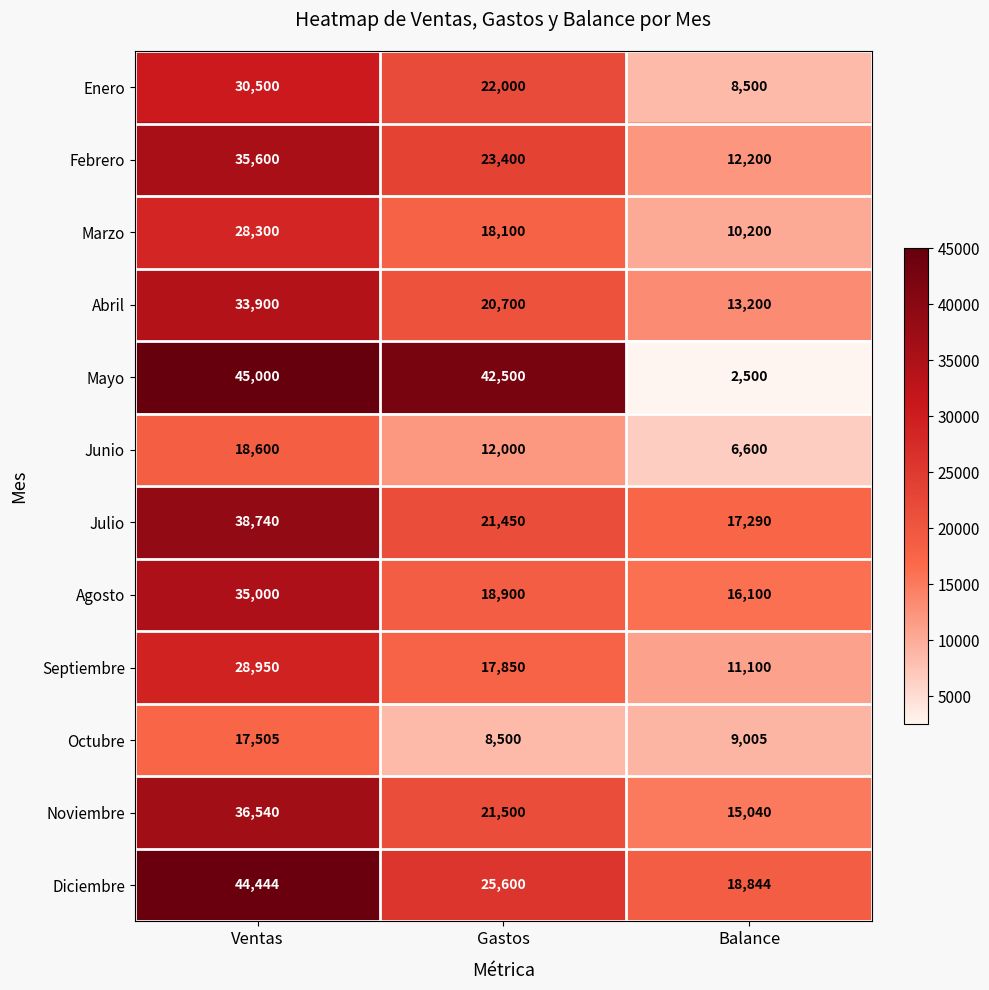

The value of Febrero at Ventas is 35600. True or false?

True